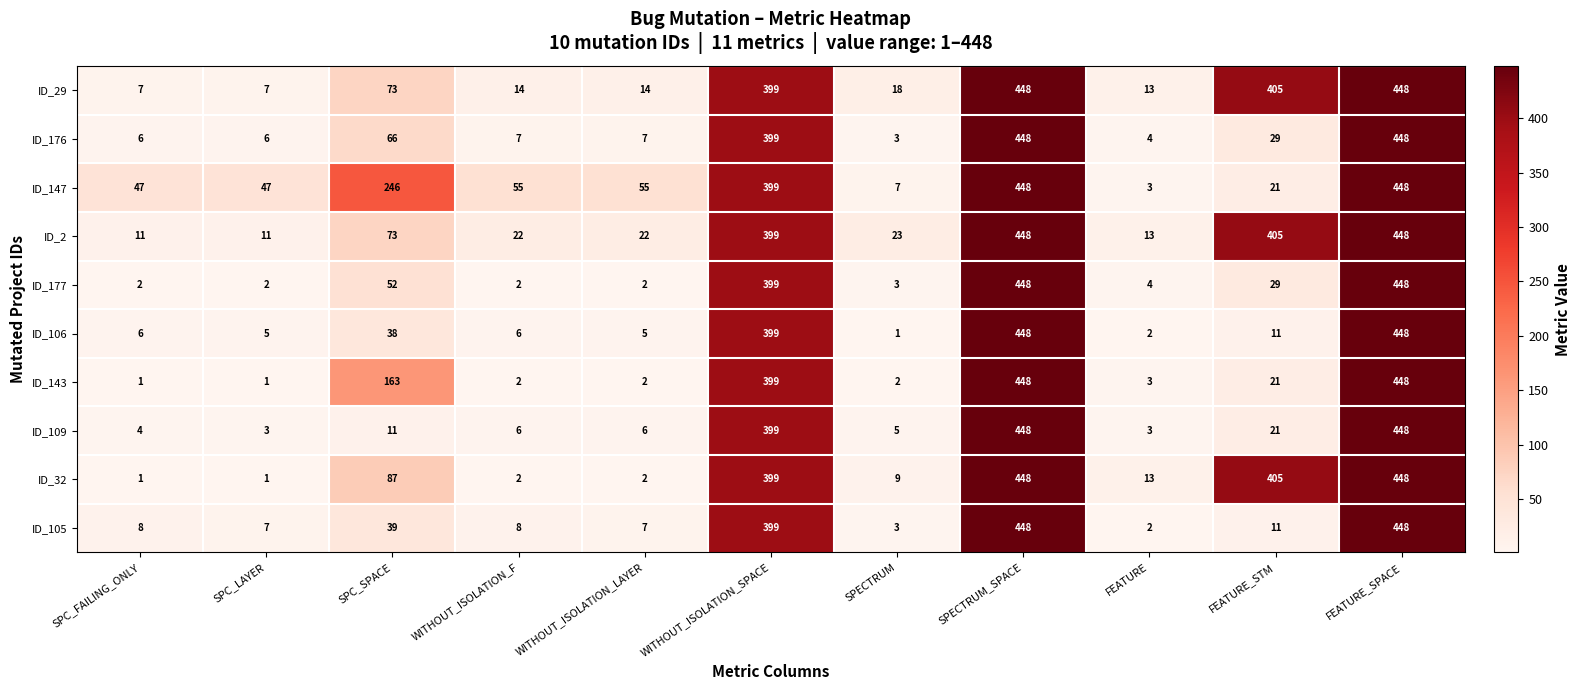

At which label is ID_29 closest to 227?

SPC_SPACE